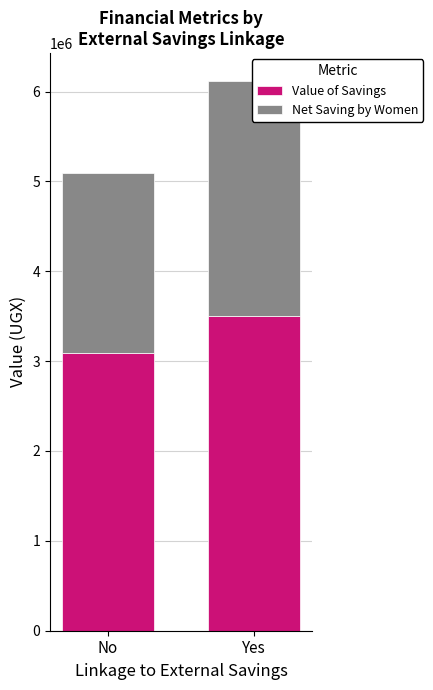

What is the greatest value displayed?

3507180